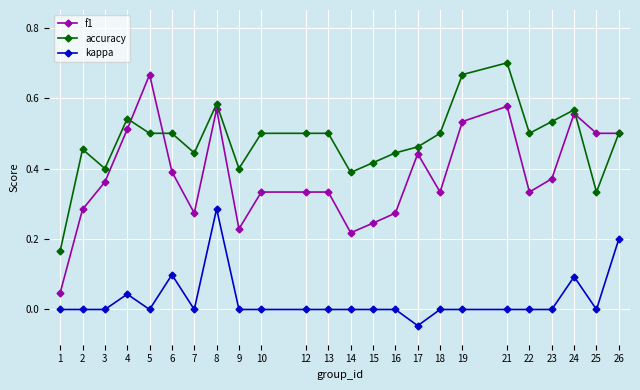

Which category has the highest value in the f1 series?

5